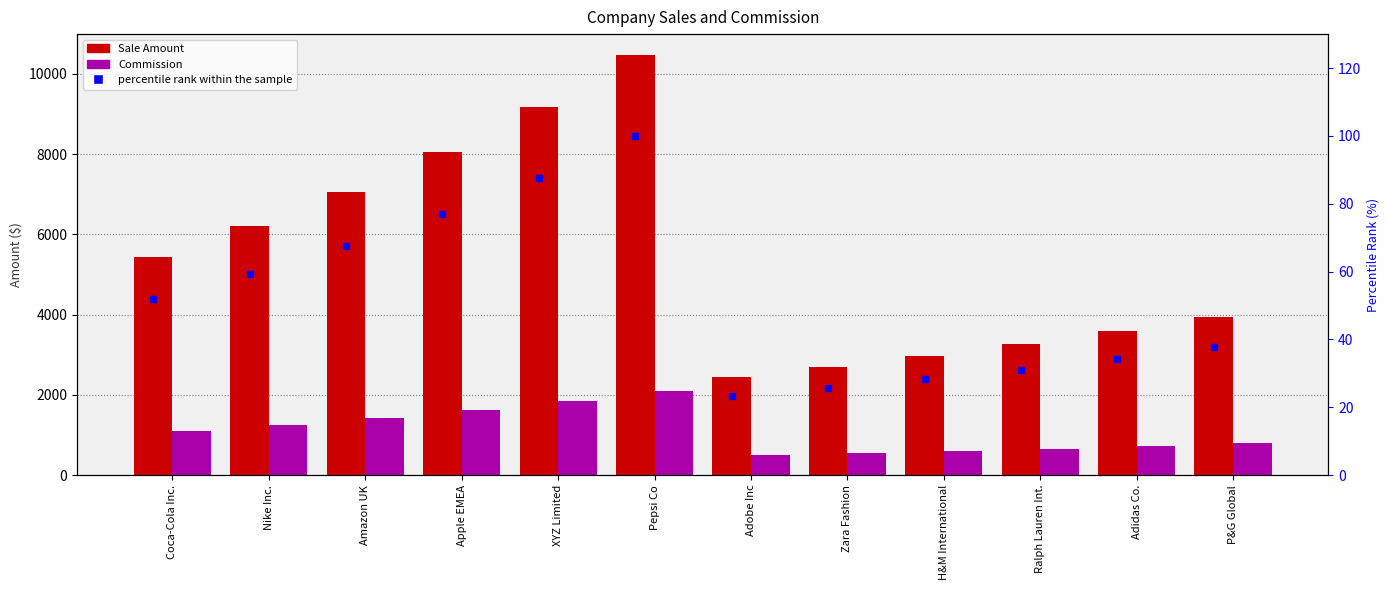

What are all the series names shown in the legend?

Sale Amount, Commission, percentile rank within the sample